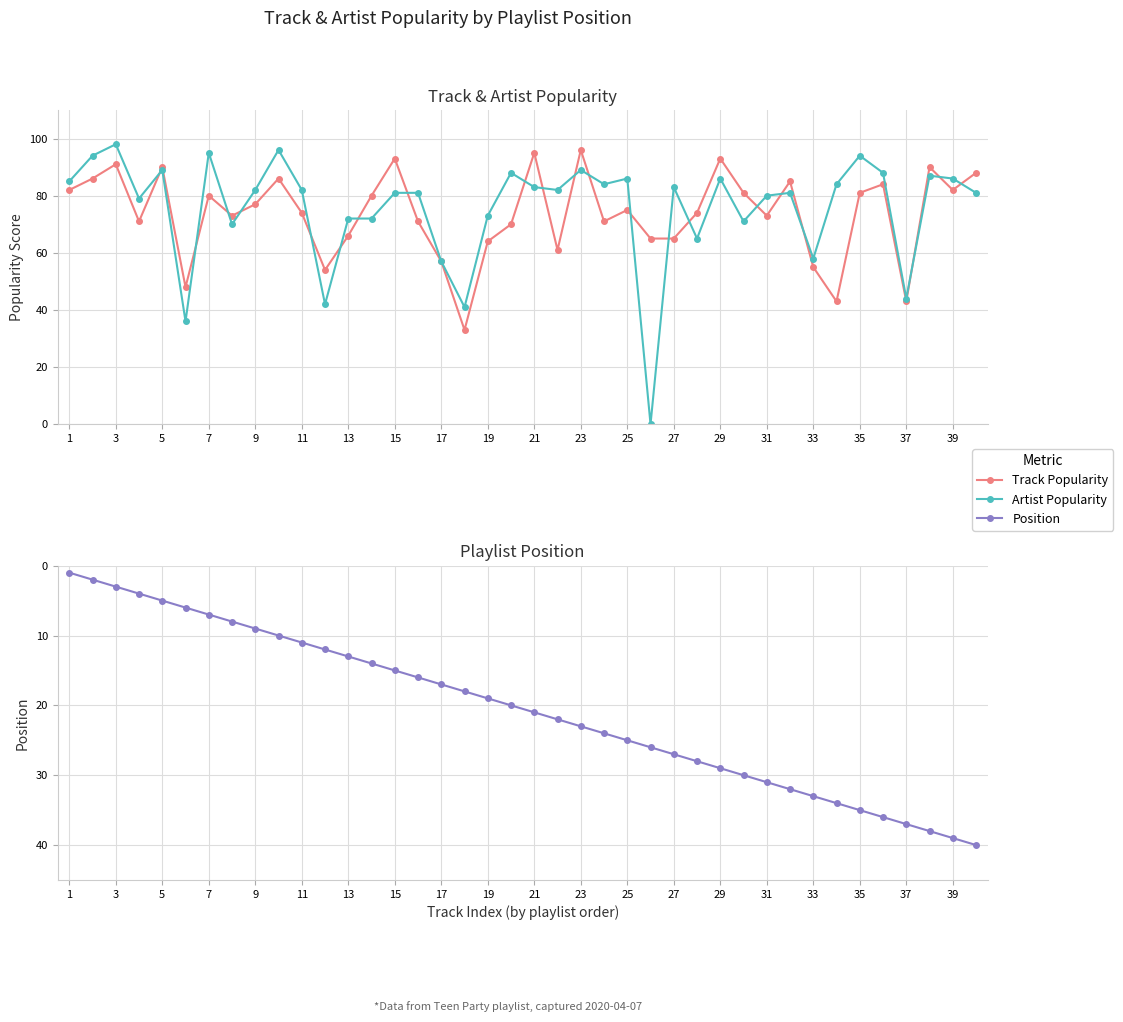

At how many categories does at least one series exceed 36?

40